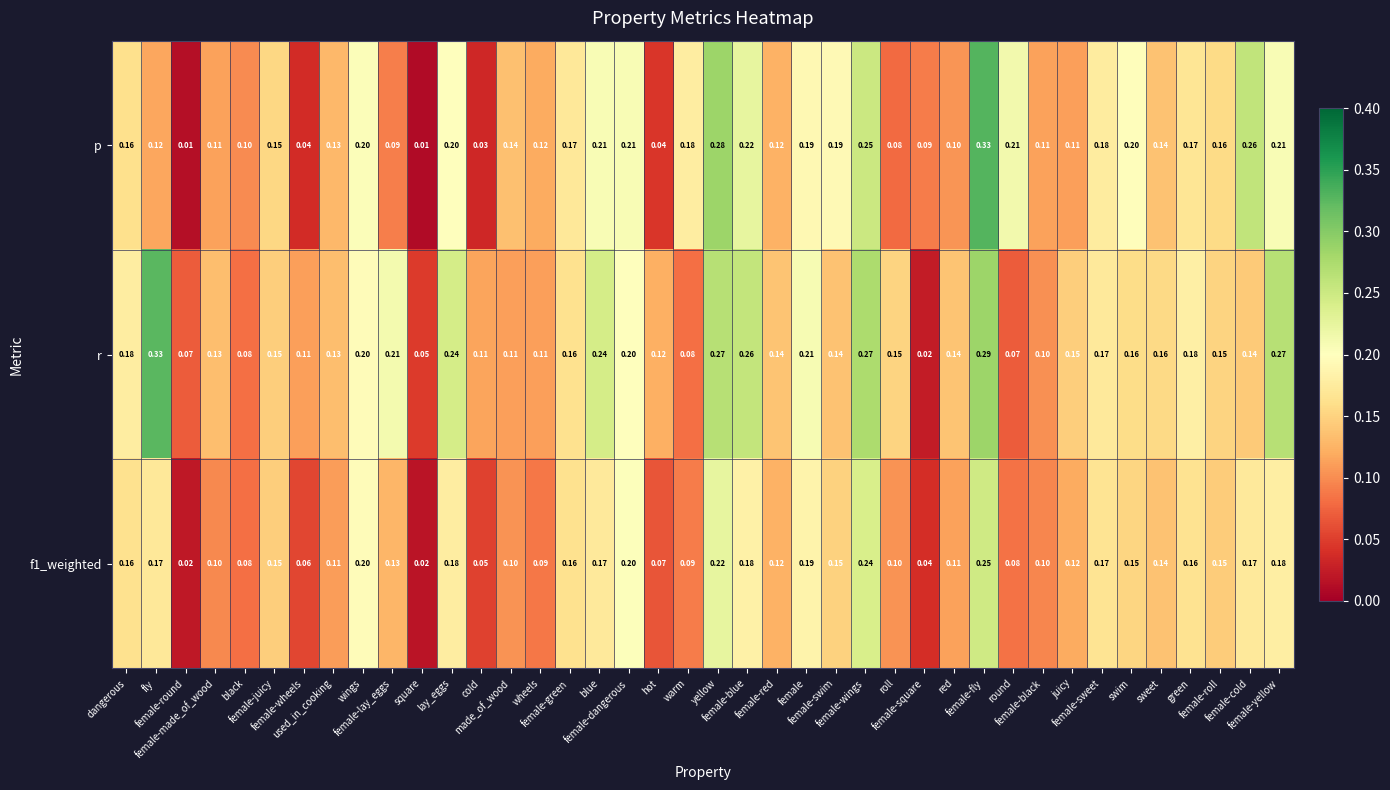

Which series has the largest range (max minus min)?

p